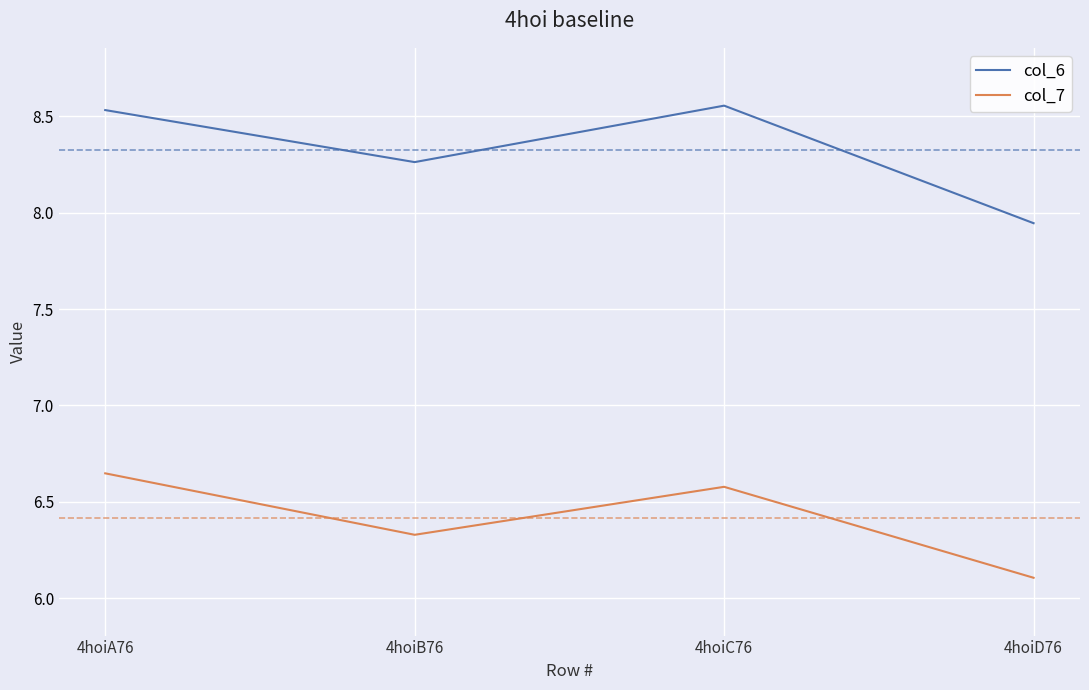

Which series changed the most between 4hoiB76 and 4hoiC76?

col_6